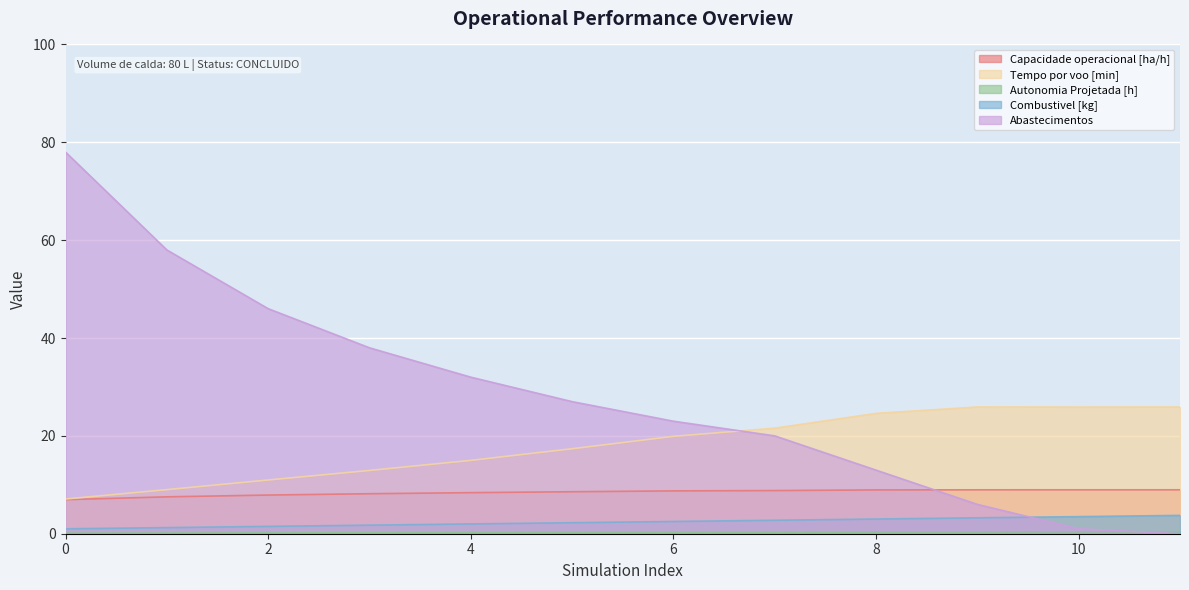

Does the chart display data point markers on the line(s)?

No